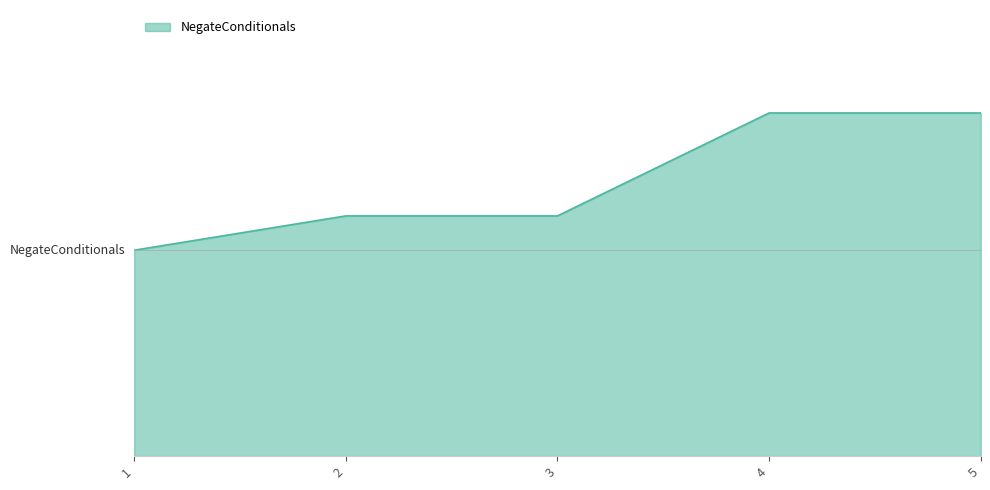

Does the chart have visible grid lines?

No